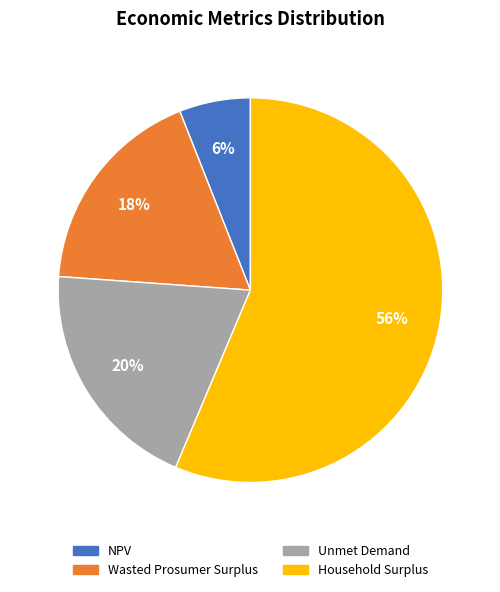

Is there a majority slice in this chart?

Yes